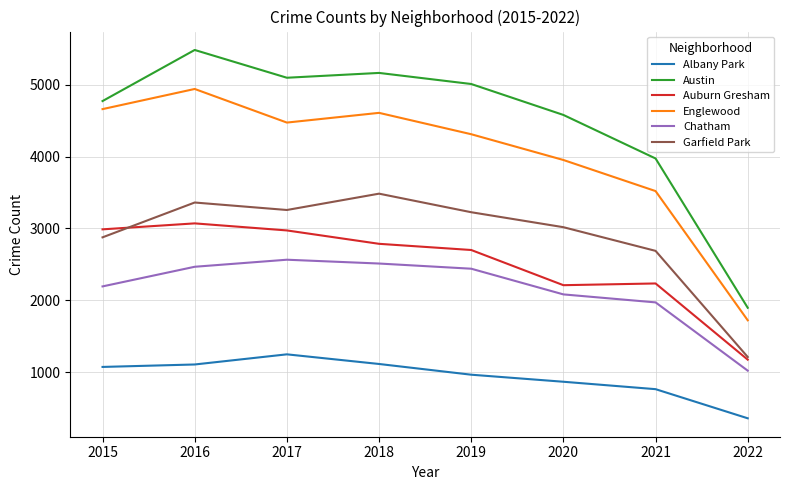

Is the value of Garfield Park at 2019 greater than the value of Albany Park at 2020?

Yes